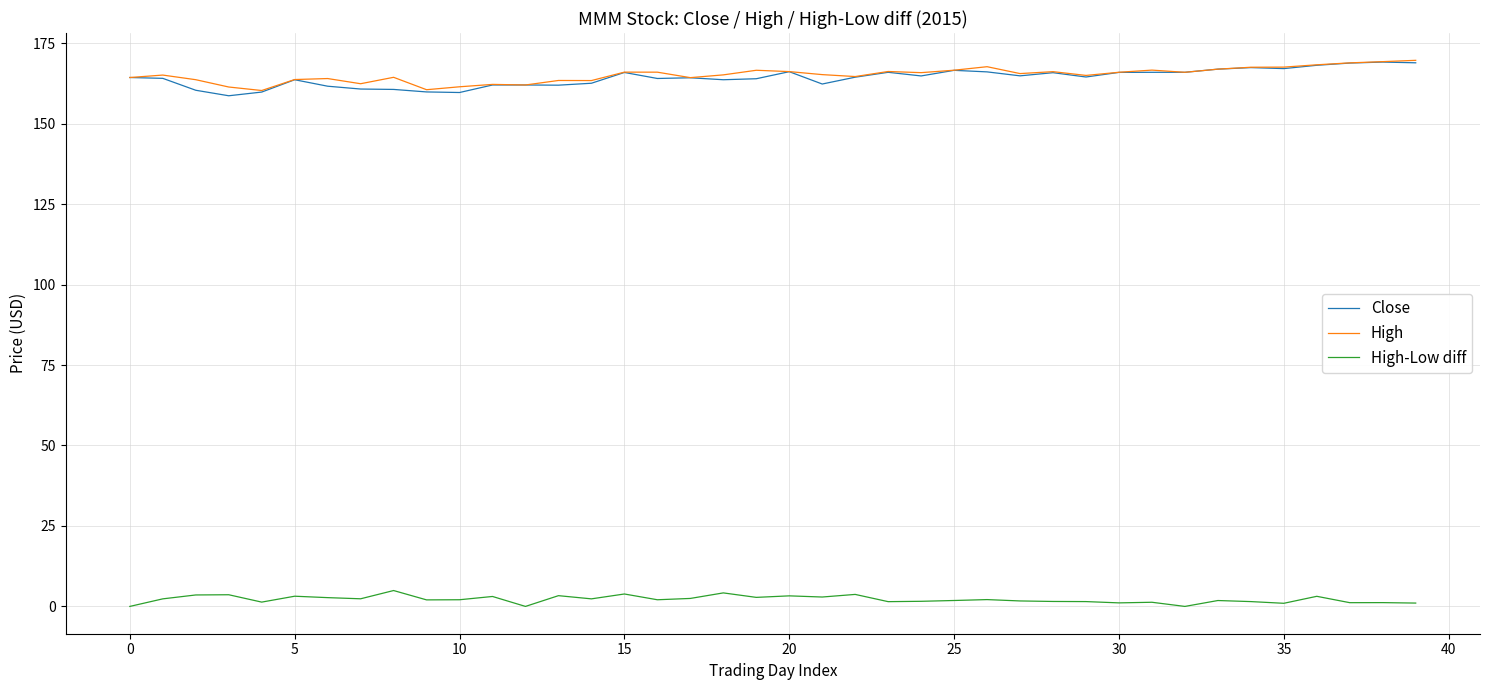

True or false: Close has more than 0 interior local peaks.

True